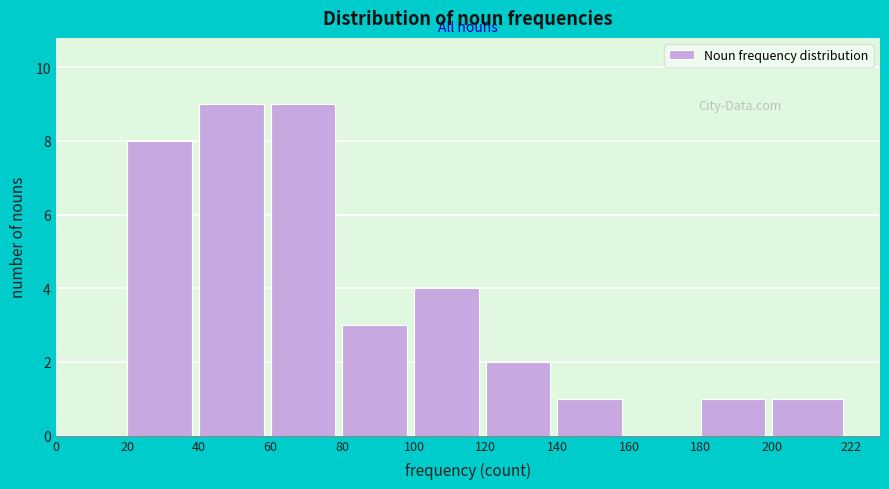

Reading left to right, transcribe this chart: for each bar, give the range it covers on the x-axis and its height. The values are not printed on the chart, so give them approximately, as read against the axis.

0 to 20: 0
20 to 40: 8
40 to 60: 9
60 to 80: 9
80 to 100: 3
100 to 120: 4
120 to 140: 2
140 to 160: 1
160 to 180: 0
180 to 200: 1
200 to 222: 1